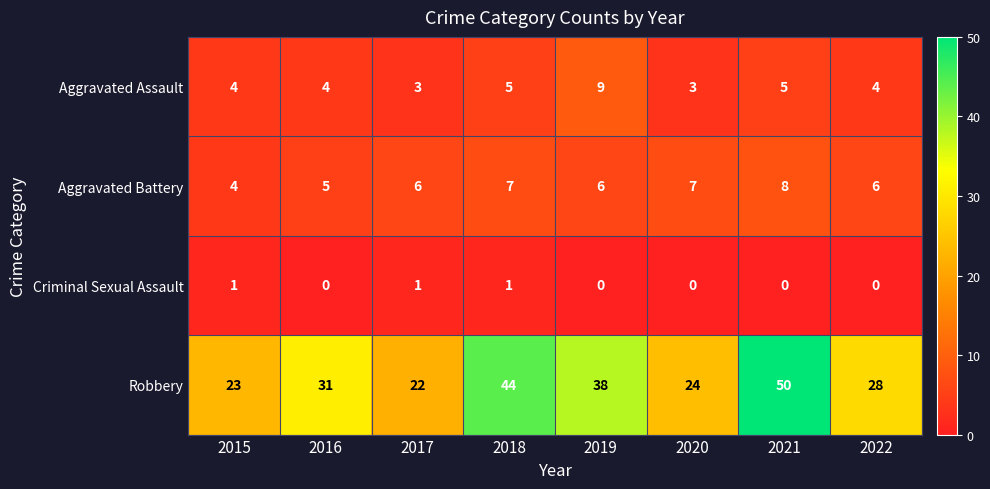

The value of Aggravated Battery at 2022 is 10. True or false?

False